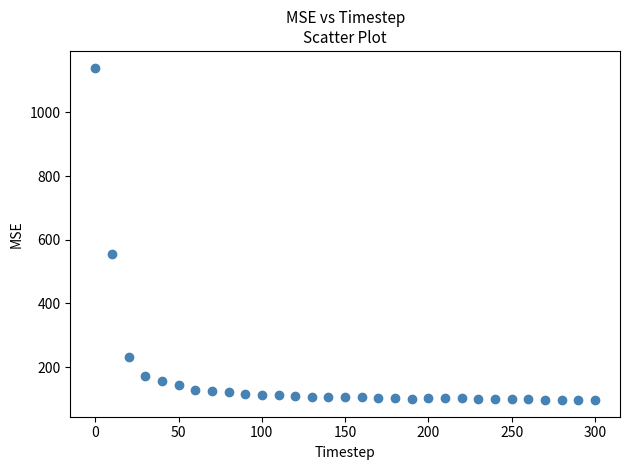

What is the range of Y values (max minus min)?

1044.5